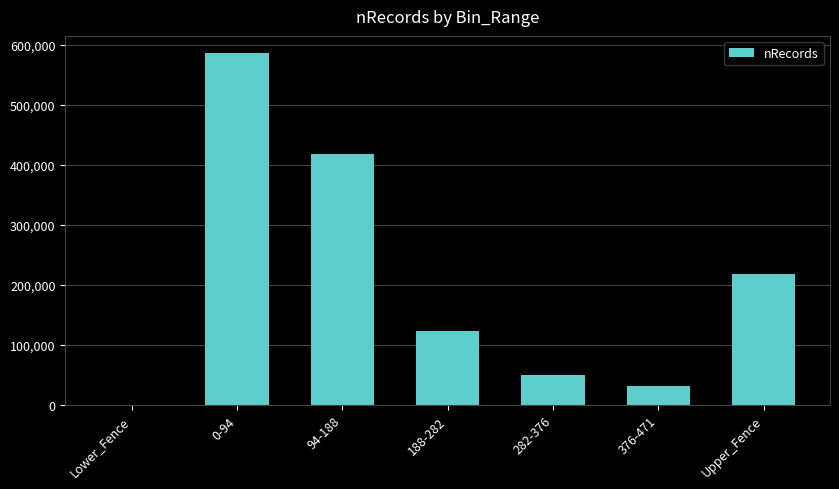

Is it true that the value at 0-94 is 585563?

True